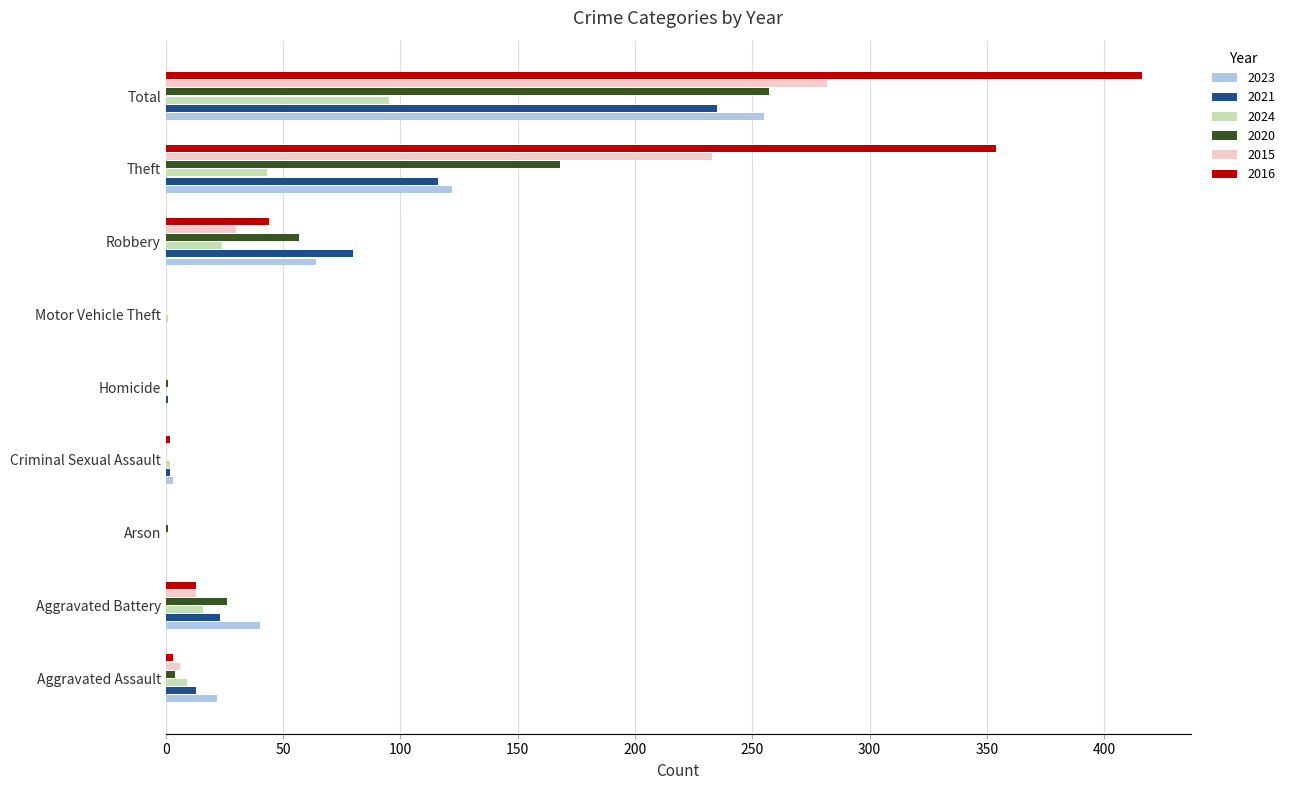

What is the sum of all 2016 values?

832